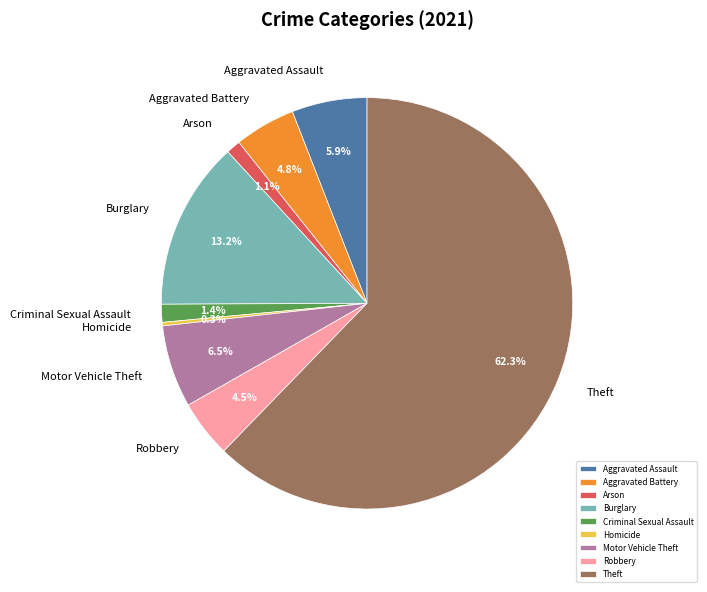

Is it true that Arson is 13% of the pie?

False